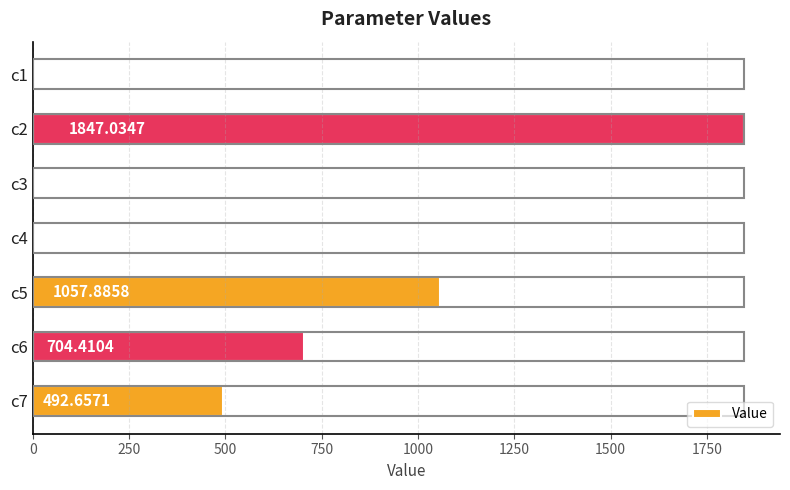

Approximately how many times larger is the value at c7 compared to c2?

0.3